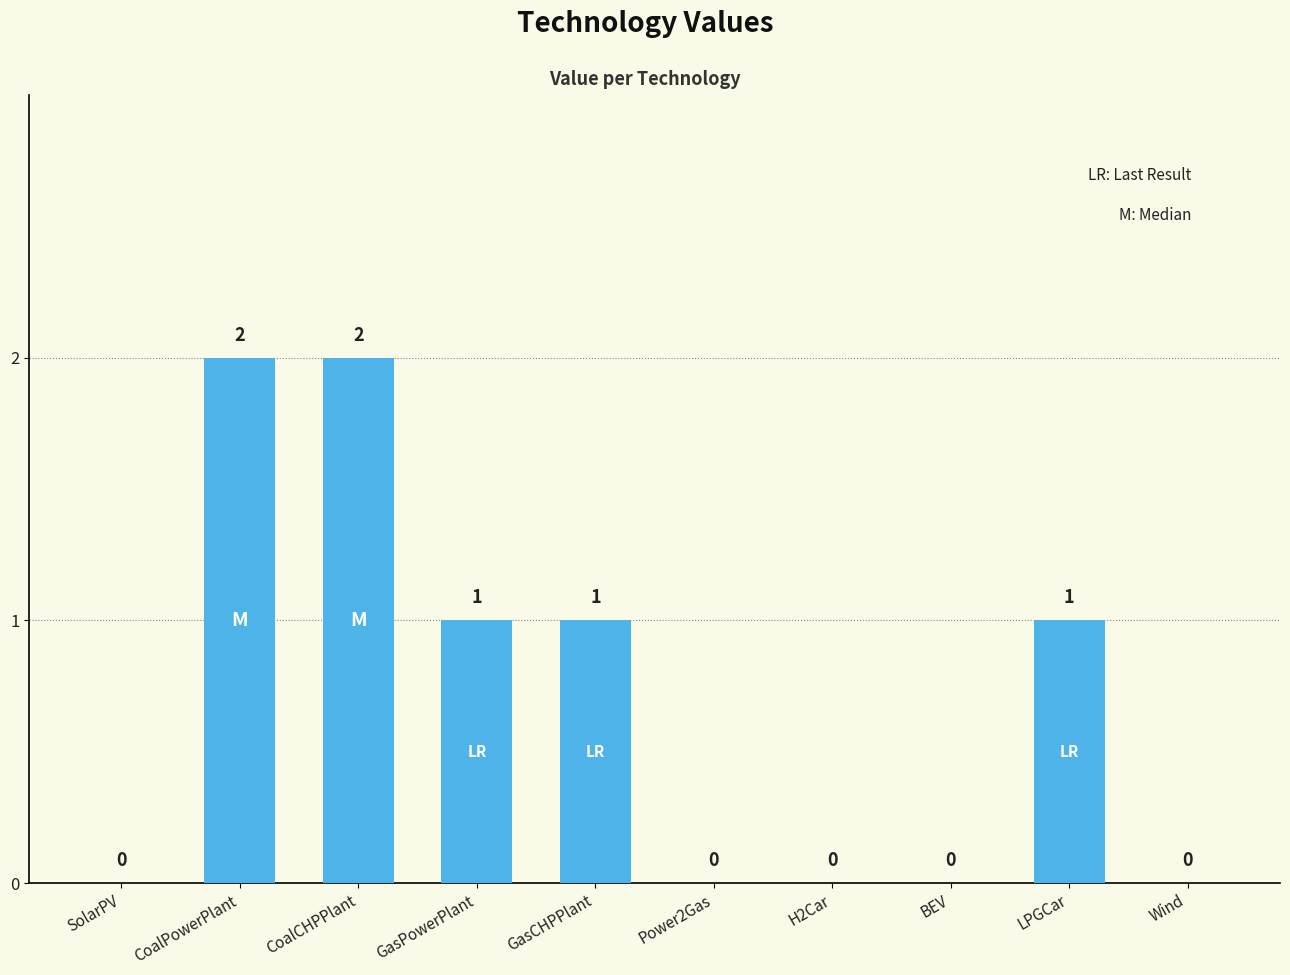

How many values are above zero?

5